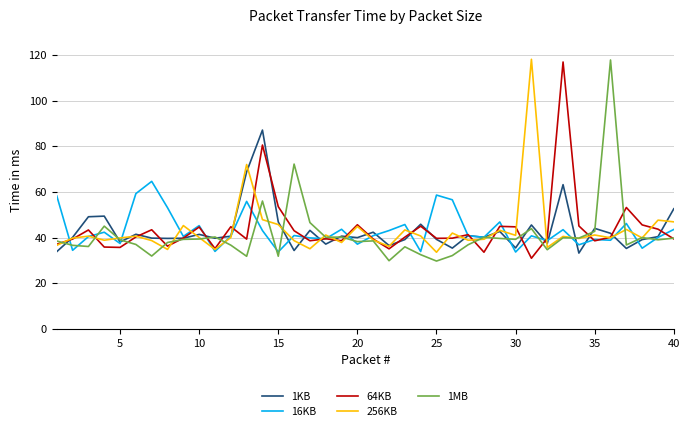

What is the minimum value for 1MB?

29.7